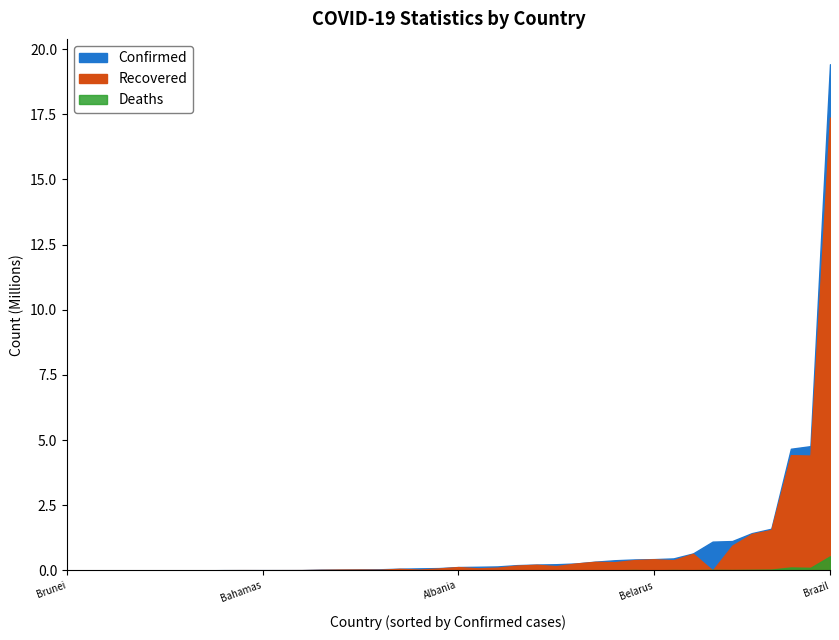

Reading left to right, list all the values displayed in this chart.

Confirmed: Afghanistan=142414	Albania=132740	Algeria=155784	Andorra=14379	Angola=40906	Antigua and Barbuda=1275	Argentina=4769142	Armenia=227716	Australia=32129	Austria=654314	Azerbaijan=338837	Bahamas=13604	Bahrain=268027	Bangladesh=1128889	Barbados=4292	Belarus=435620	Belgium=1107208	Belize=13772	Benin=8244	Bhutan=2427	Bolivia=463125	Bosnia and Herzegovina=205340	Botswana=91902	Brazil=19419437	Brunei=305	Bulgaria=423223	Burkina Faso=13536	Burma=240570	Burundi=5894	Cabo Verde=33317	Cambodia=68796	Cameroon=81467	Canada=1431686	Central African Republic=7142	Chad=4965	Chile=1601858	Colombia=4668750	Congo (Brazzaville)=12998	Congo (Kinshasa)=46725	Costa Rica=392781
Recovered: Afghanistan=82586	Albania=130086	Algeria=107041	Andorra=13930	Angola=34790	Antigua and Barbuda=1225	Argentina=4407815	Armenia=218529	Australia=23961	Austria=639831	Azerbaijan=331429	Bahamas=12112	Bahrain=265832	Bangladesh=951340	Barbados=4058	Belarus=429257	Belgium=0	Belize=13090	Benin=8081	Bhutan=2125	Bolivia=392548	Bosnia and Herzegovina=188019	Botswana=75782	Brazil=17371065	Brunei=261	Bulgaria=397648	Burkina Faso=13340	Burma=167171	Burundi=773	Cabo Verde=32496	Cambodia=61039	Cameroon=35261	Canada=1400178	Central African Republic=6859	Chad=4777	Chile=1555294	Colombia=4422866	Congo (Brazzaville)=11759	Congo (Kinshasa)=29205	Costa Rica=317290
Deaths: Afghanistan=6266	Albania=2456	Algeria=3979	Andorra=127	Angola=969	Antigua and Barbuda=42	Argentina=101955	Armenia=4572	Australia=915	Austria=10729	Azerbaijan=4994	Bahamas=274	Bahrain=1380	Bangladesh=18325	Barbados=48	Belarus=3344	Belgium=25213	Belize=332	Benin=107	Bhutan=2	Bolivia=17475	Bosnia and Herzegovina=9669	Botswana=1328	Brazil=544180	Brunei=3	Bulgaria=18184	Burkina Faso=169	Burma=5567	Burundi=8	Cabo Verde=295	Cambodia=1149	Cameroon=1330	Canada=26468	Central African Republic=98	Chad=174	Chile=34569	Colombia=117131	Congo (Brazzaville)=174	Congo (Kinshasa)=1018	Costa Rica=4906